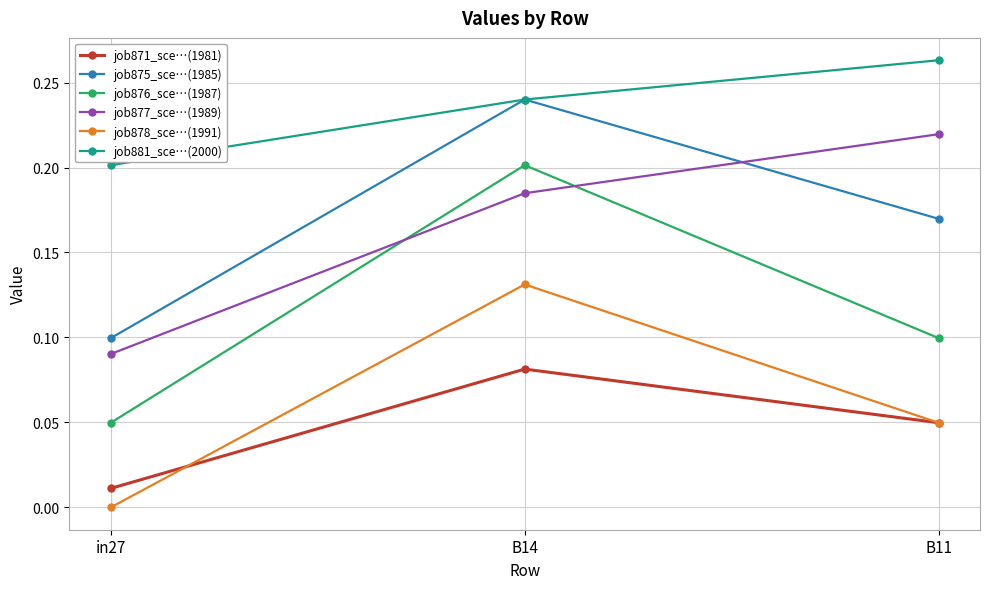

List the series in order of their peak value, lowest first.

job871_sce…(1981), job878_sce…(1991), job876_sce…(1987), job877_sce…(1989), job875_sce…(1985), job881_sce…(2000)